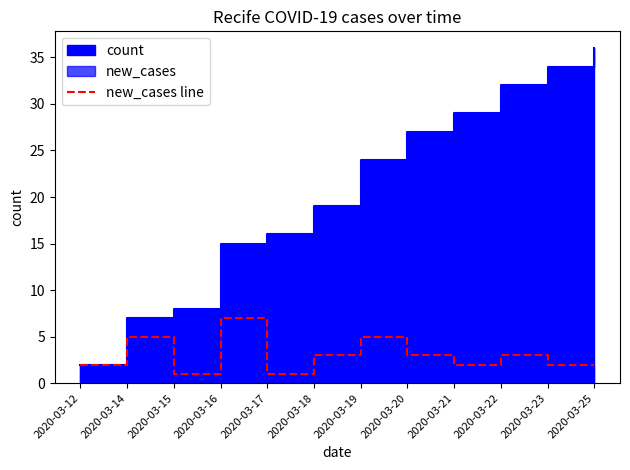

What is the sum of all values?

36